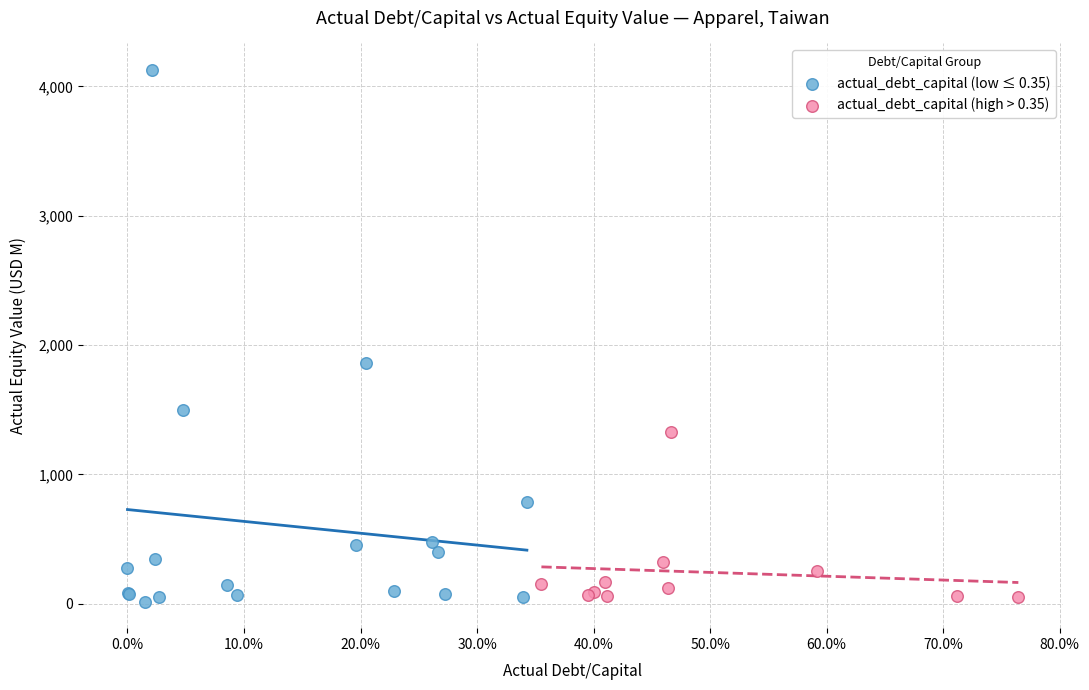

Which series has the largest Y range (max minus min)?

actual_debt_capital (low ≤ 0.35)